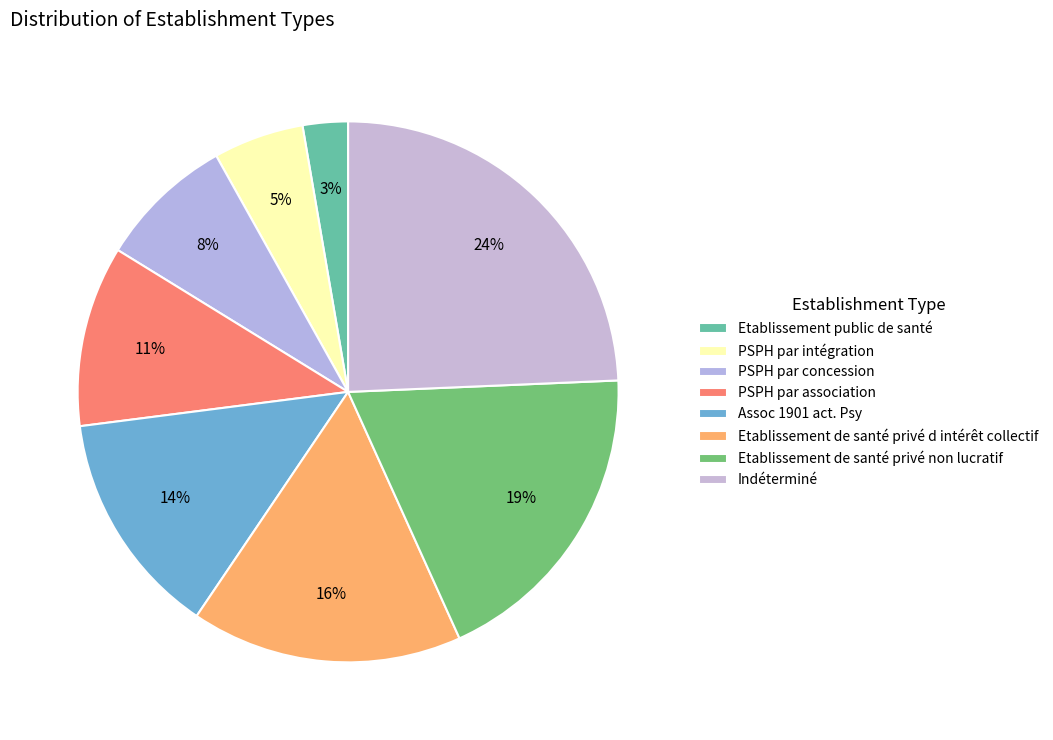

To the nearest percent, what portion does PSPH par association represent?

11%